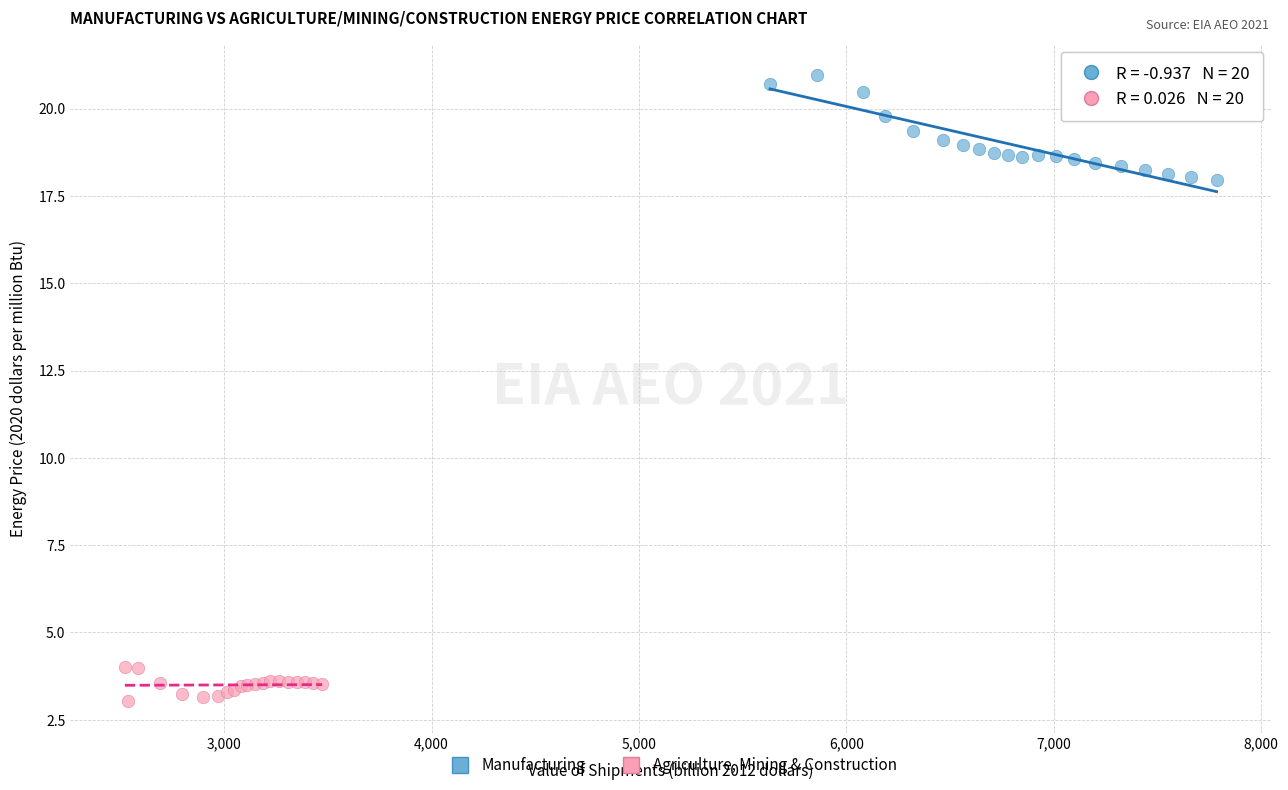

Which series contains the highest Y value?

Manufacturing